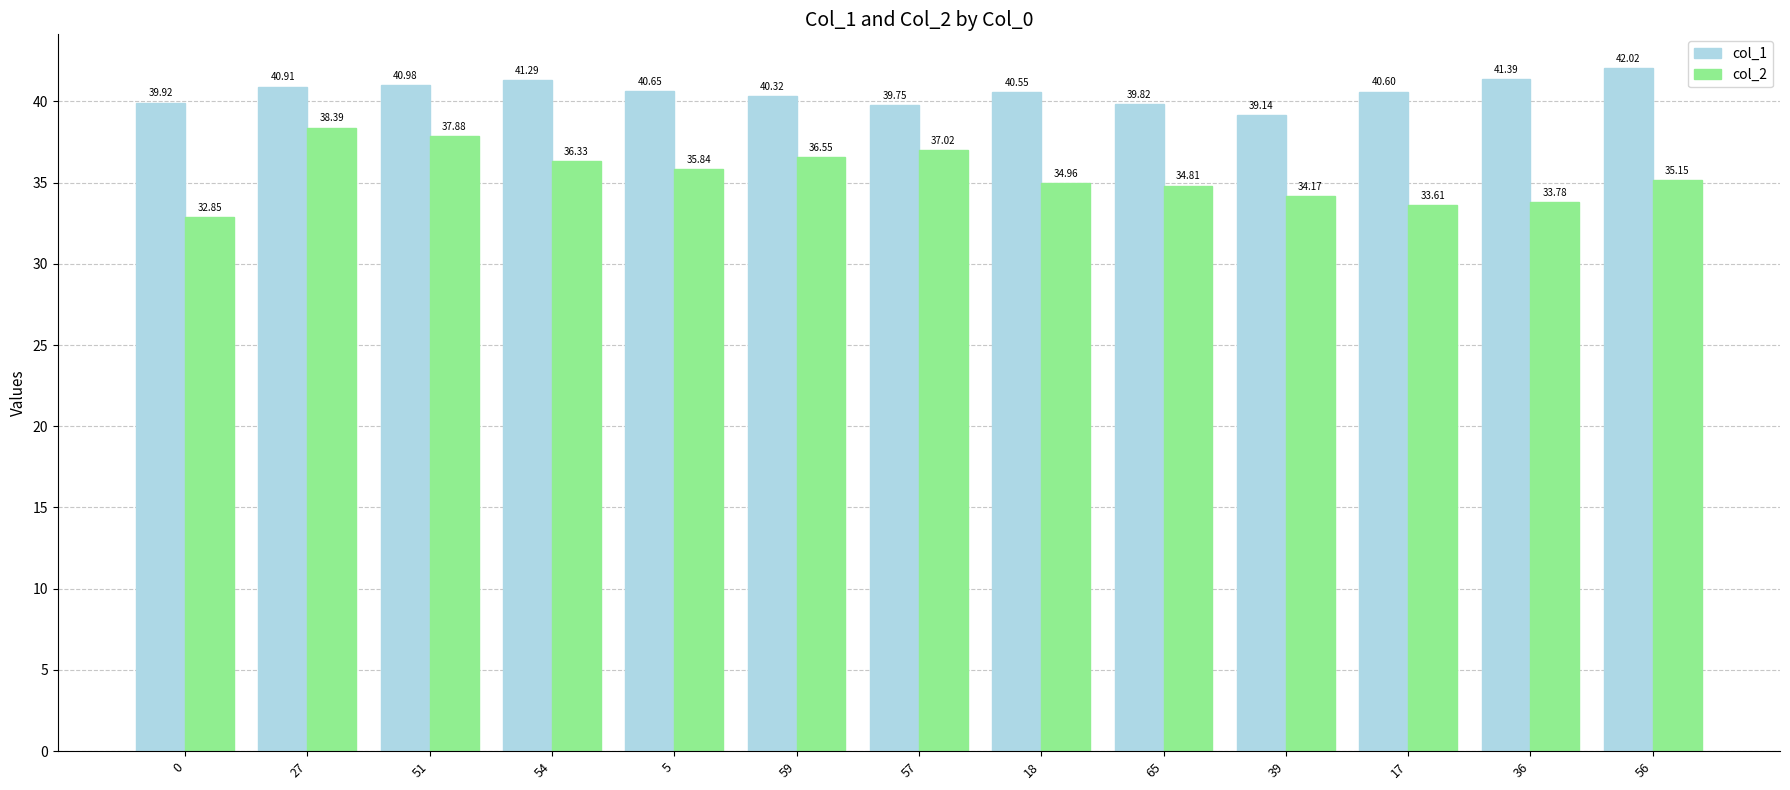

What is the sum of all col_2 values?

461.3